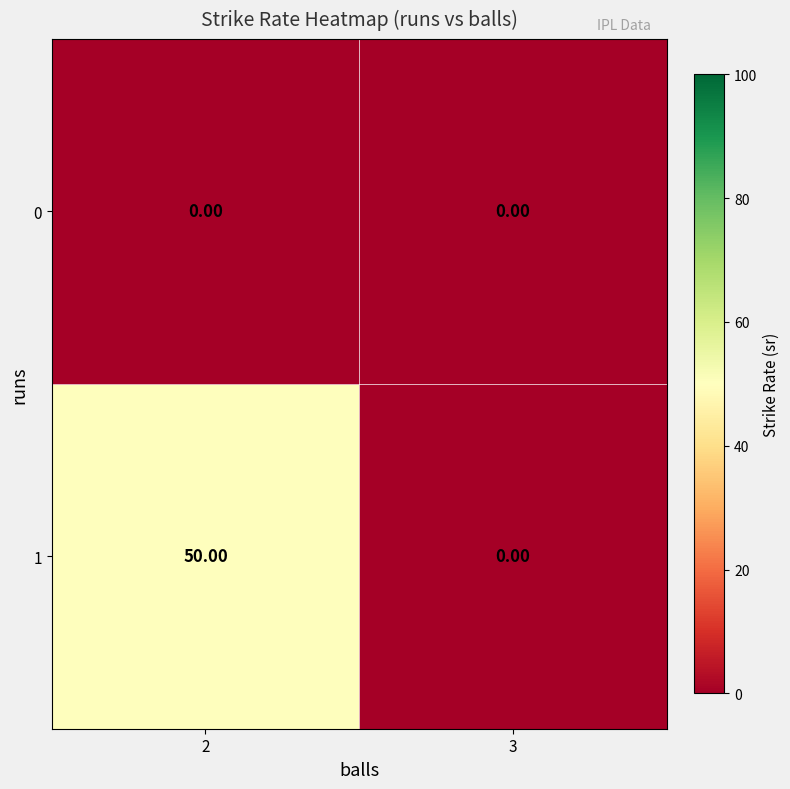

What is the spread (max minus min) of values at 2?

50